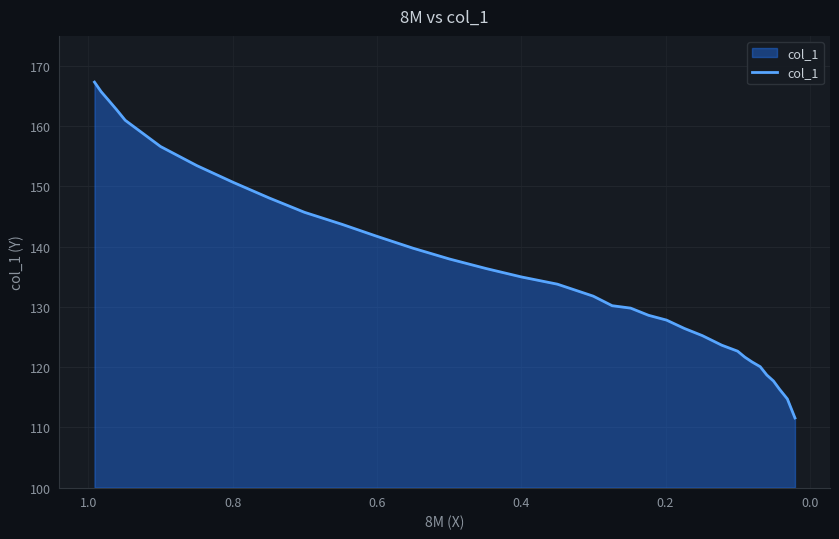

How many series are shown in this chart?

1